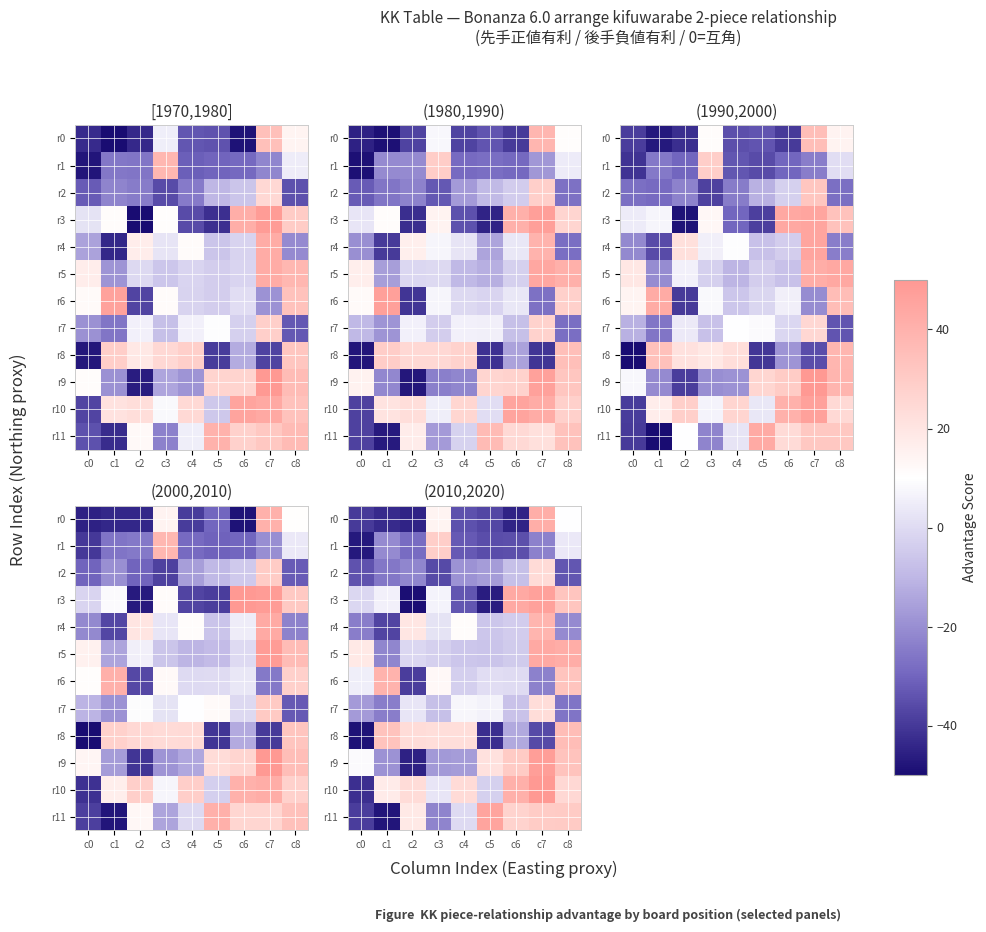

What is the lowest value of the r8 series?

-48.5